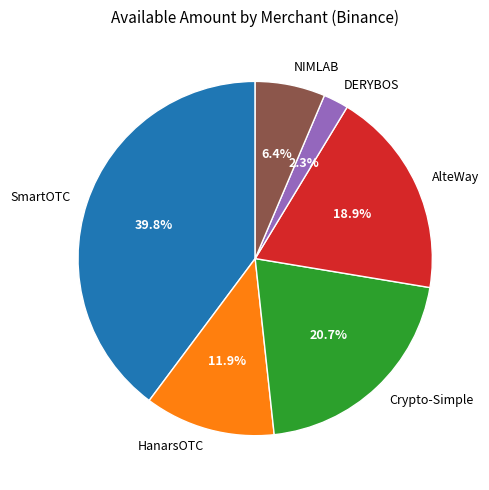

To the nearest percent, what is the difference between the AlteWay and SmartOTC slice percentages?

21%